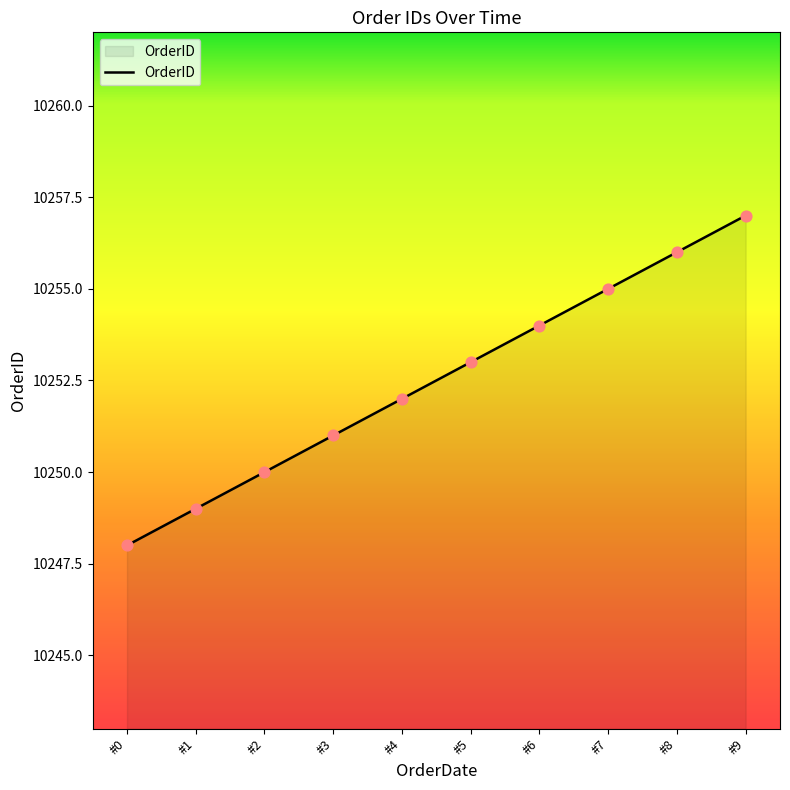

Which has a higher value, #8 or #2?

#8